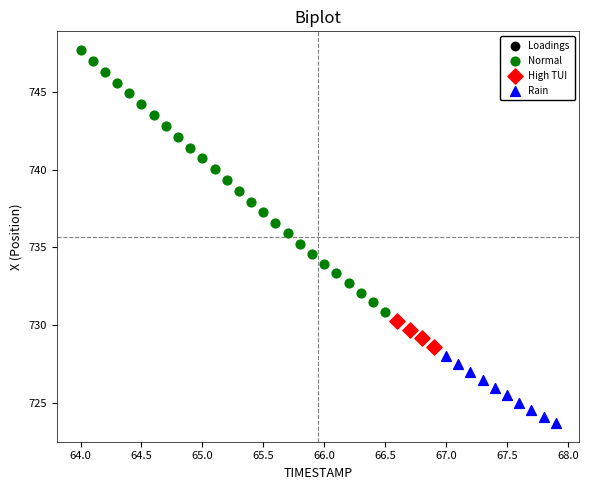

Which series contains the lowest Y value?

Rain